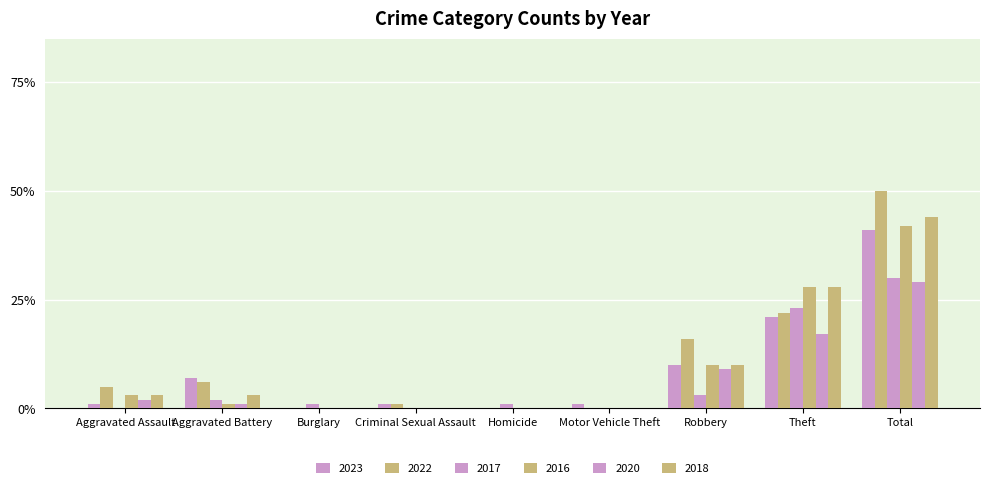

Are the bars grouped side by side (vs. stacked)?

Yes